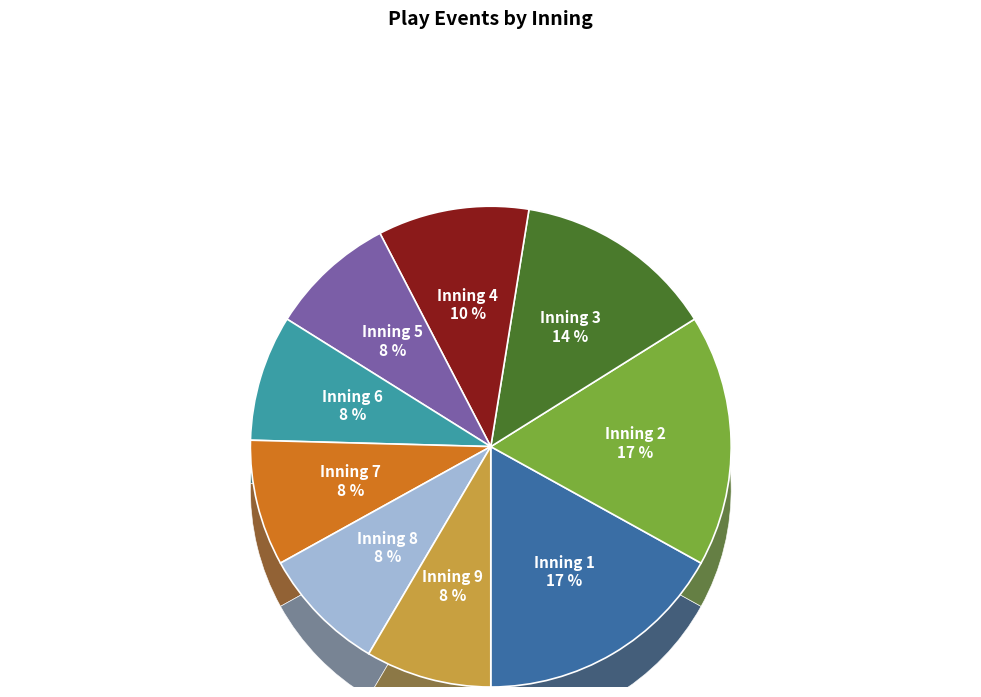

Is there a majority slice in this chart?

No